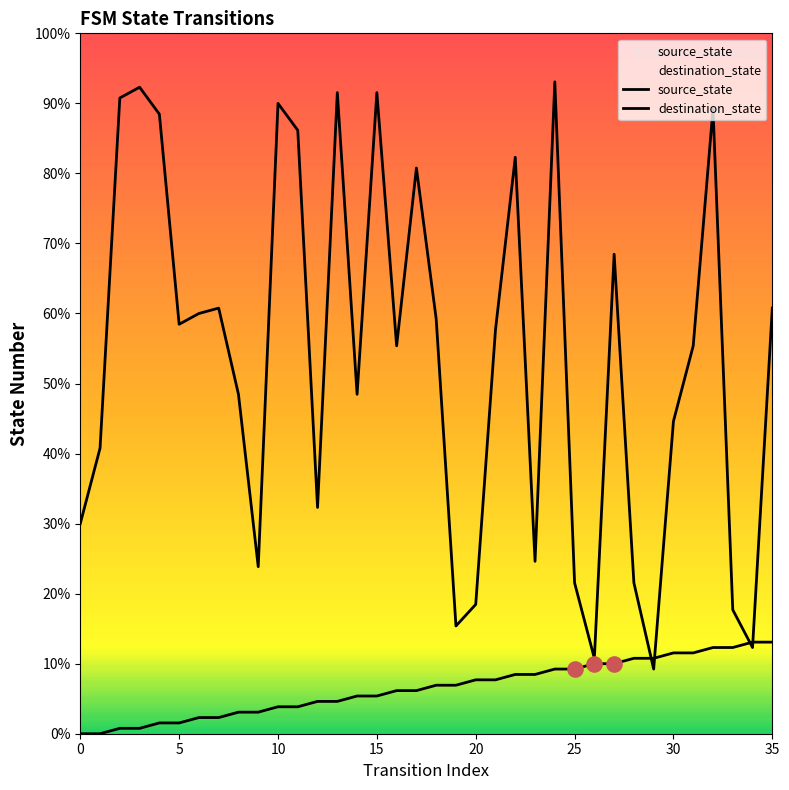

What are all the series names shown in the legend?

source_state, destination_state